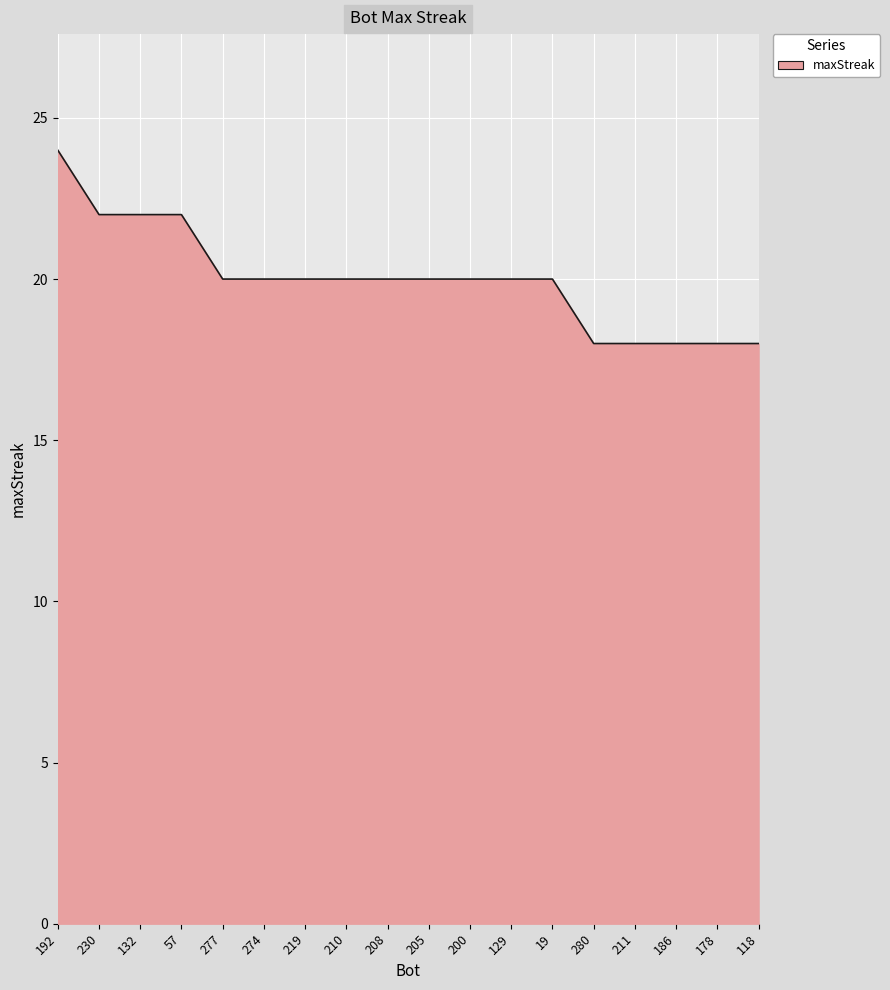

What is the difference between the maximum and minimum values?

6